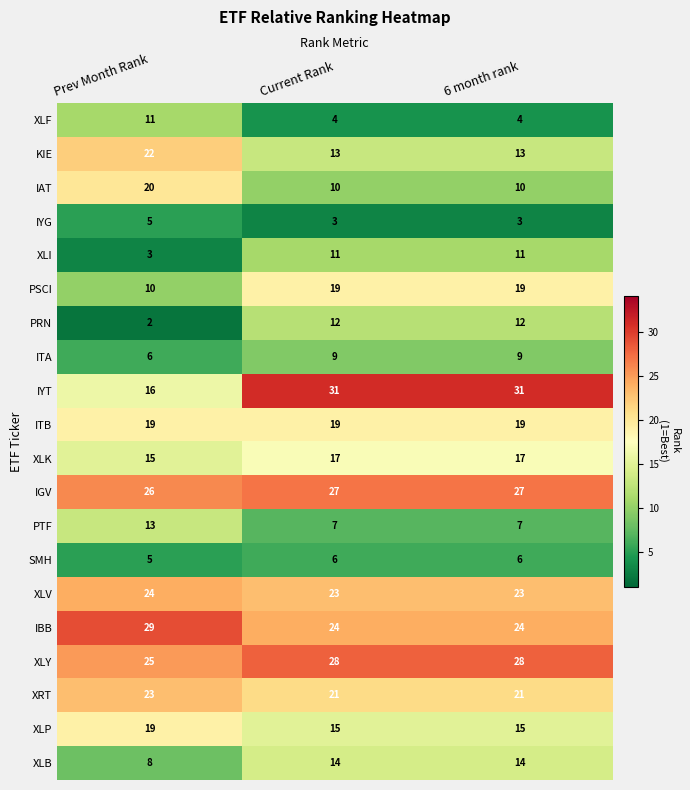

Count the number of categories in the chart.

3